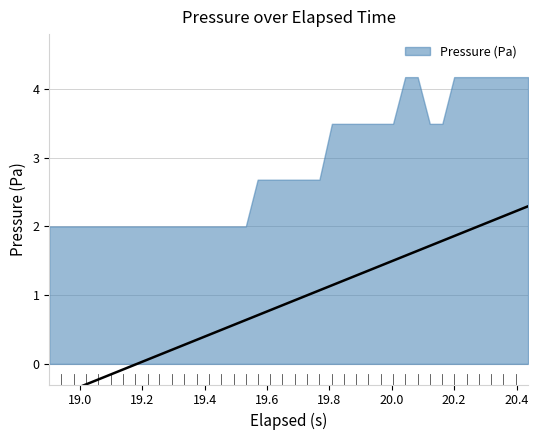

How many distinct data groups are displayed?

1